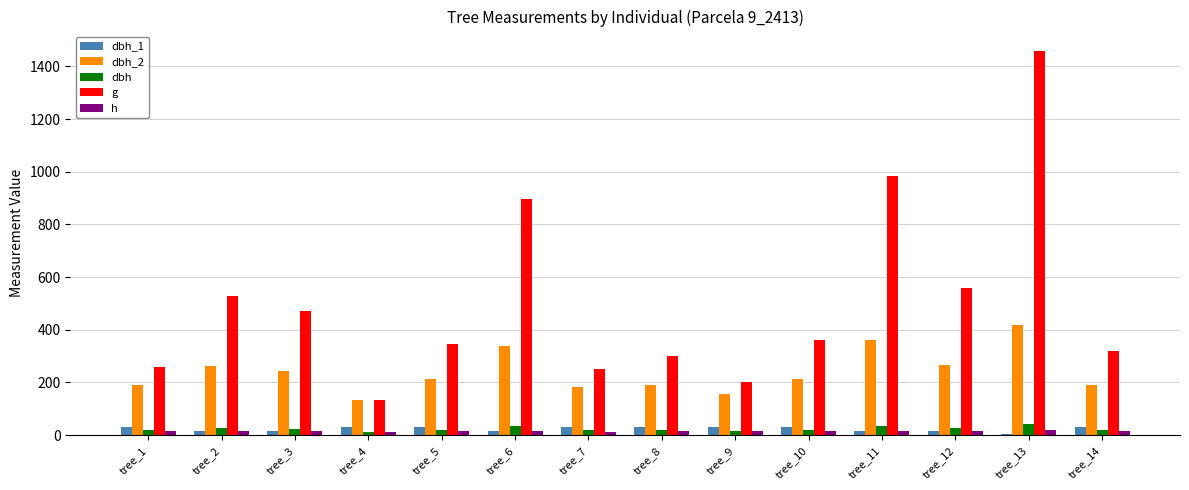

What is the average value of the dbh_2 series?

239.9